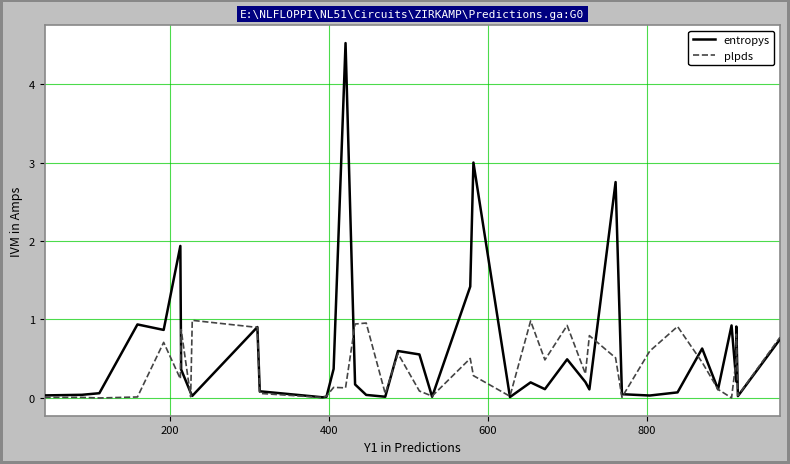

Rank the series by their maximum value, from highest to lowest.

entropys, plpds